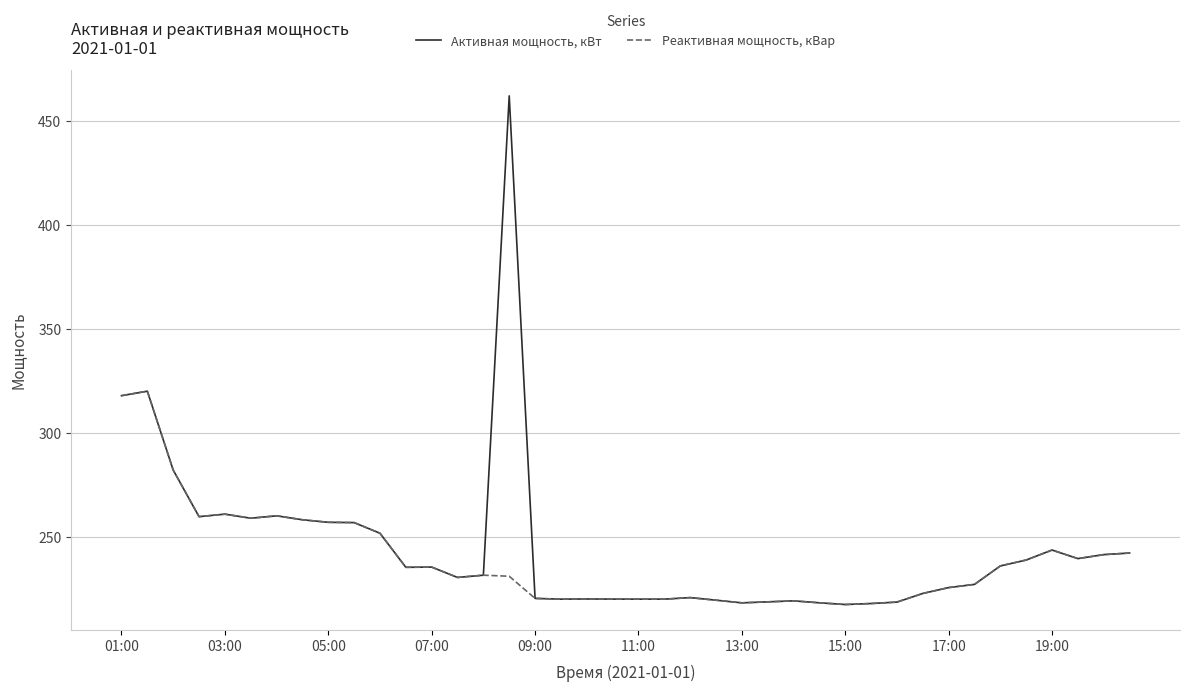

What is the highest value of the Активная мощность, кВт series?

462.1